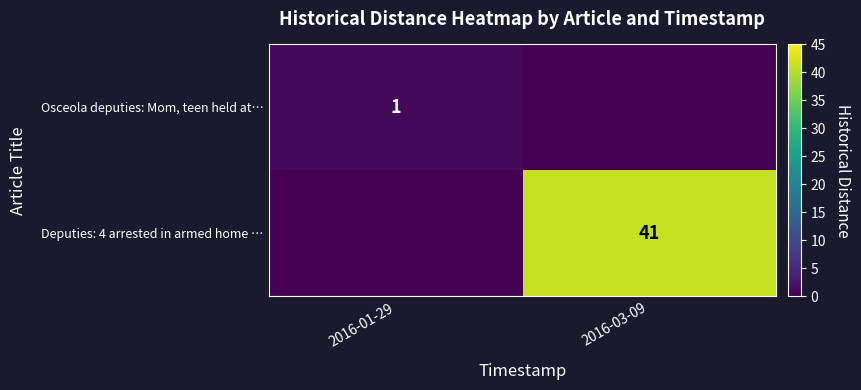

The value of Deputies: 4 arrested in armed home … at 2016-03-09 is 17. True or false?

False